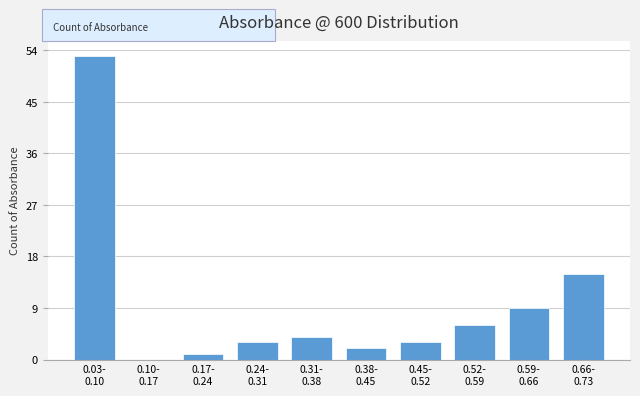

What is the greatest value displayed?

53